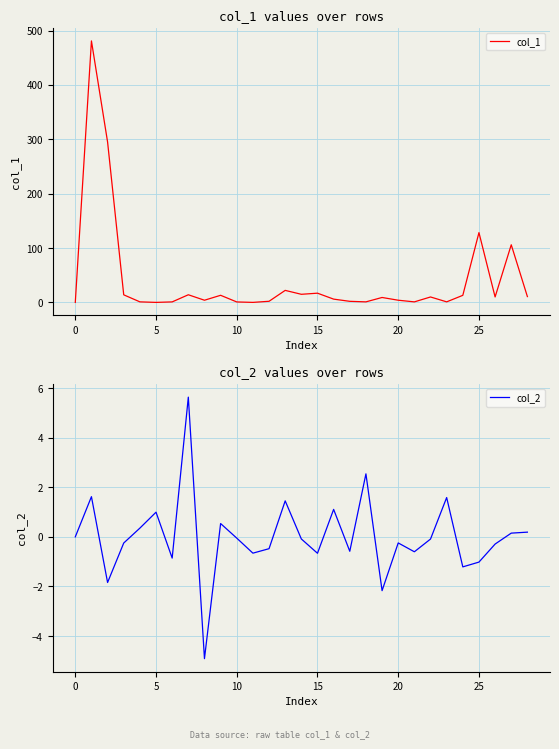

How many values in the col_1 series exceed 9?

15